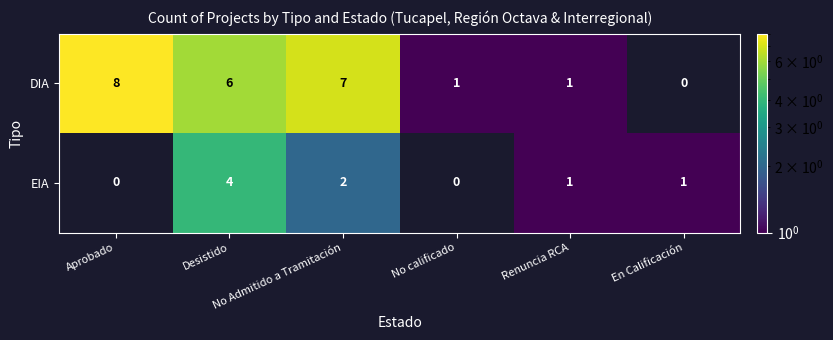

What is the difference between the maximum and minimum values in the EIA series?

4